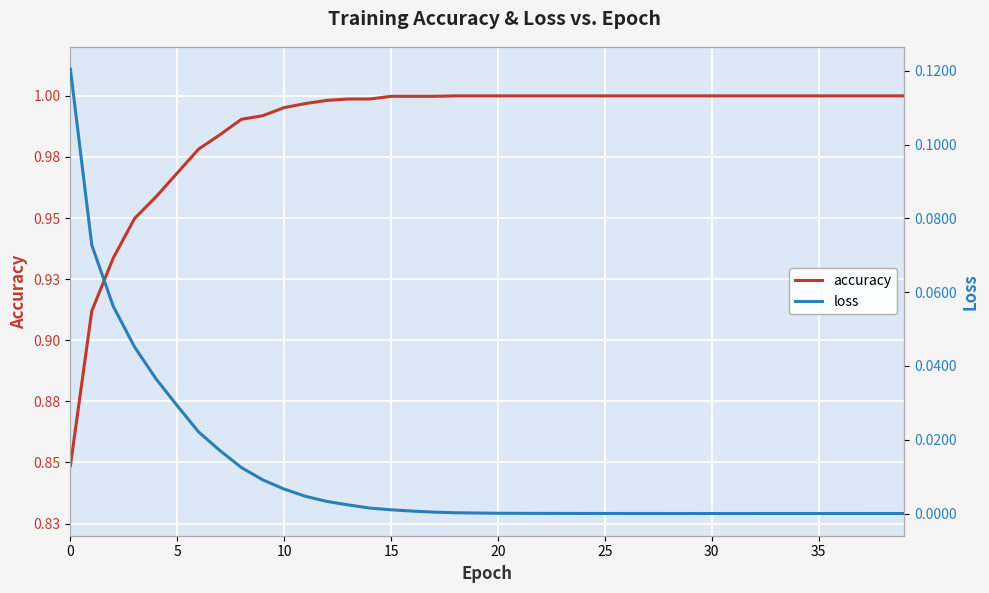

Does the chart display data point markers on the line(s)?

No